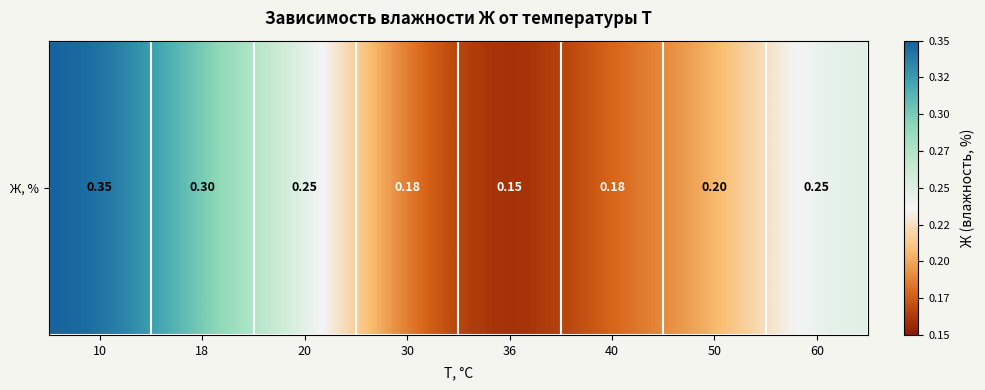

Between 60 and 10, which is larger?

10